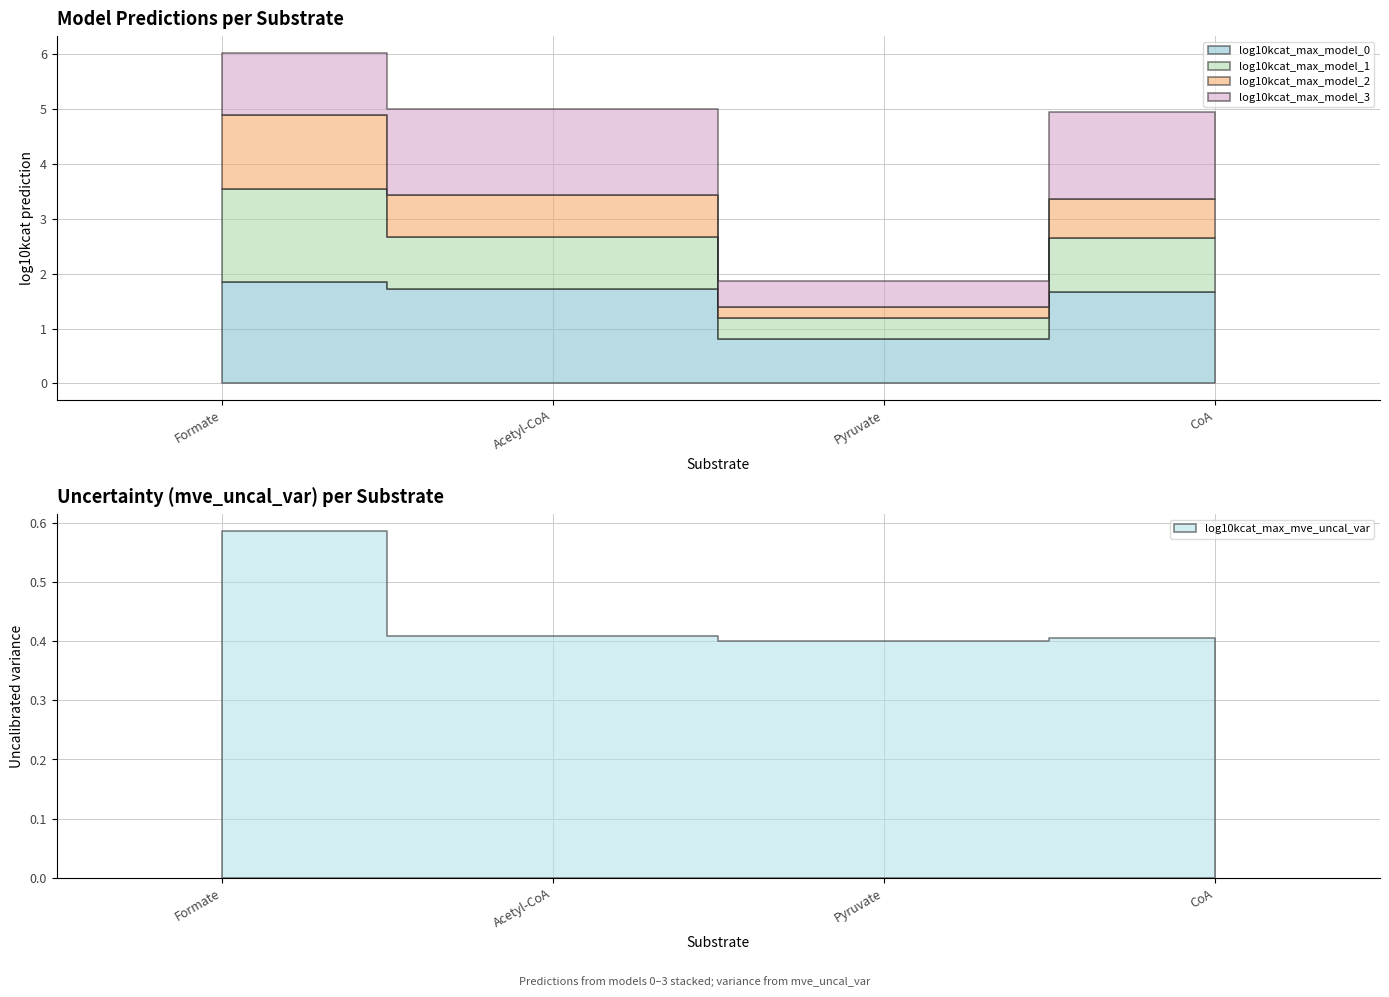

What is the label of the 1st point from the right?

CoA